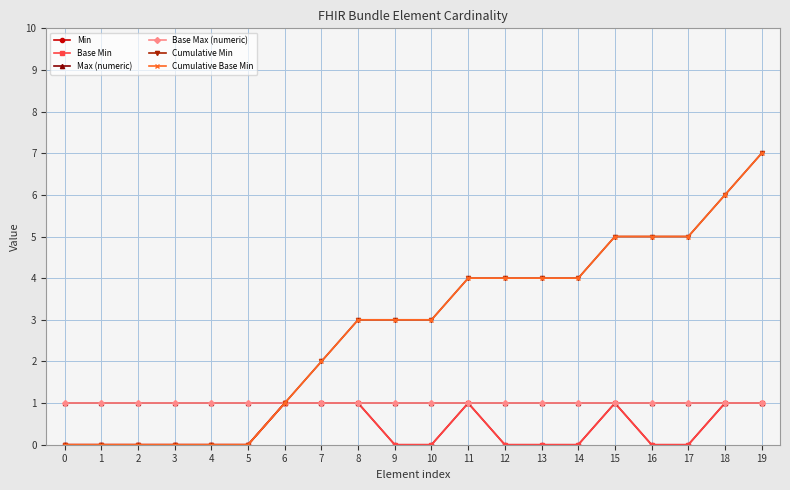

Is this an area chart (filled region under the line)?

No